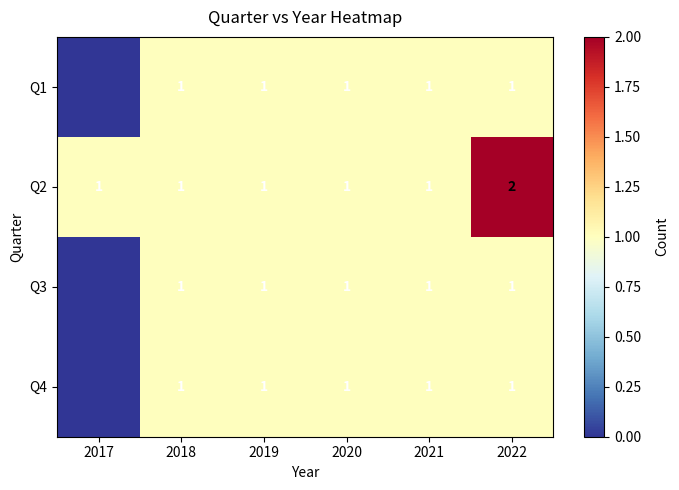

Is it true that Q1 equals 1 at 2019?

True